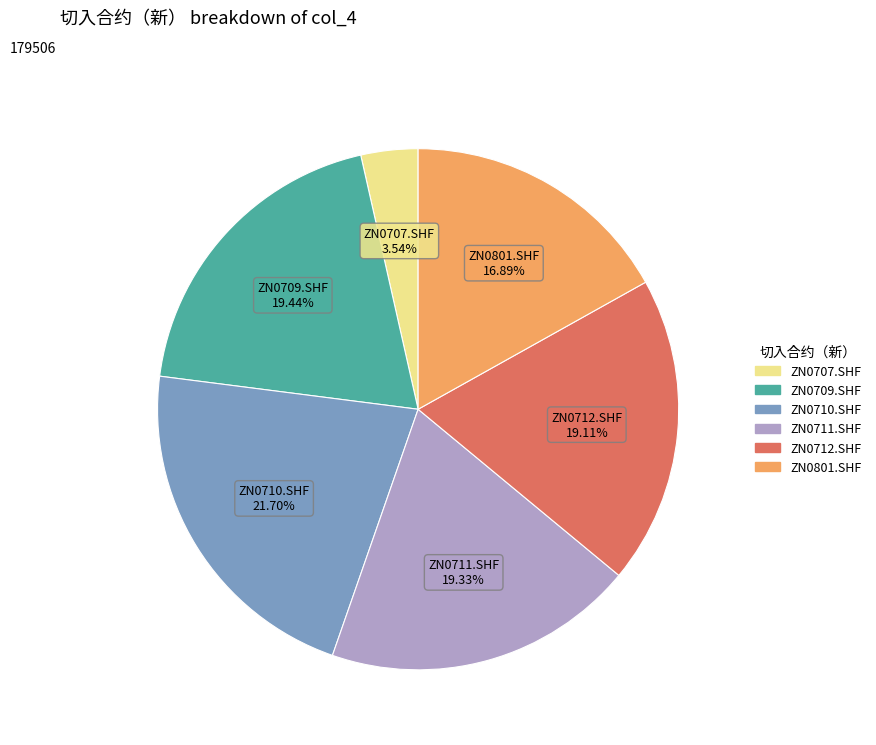

Is it true that ZN0710.SHF is 8% of the pie?

False